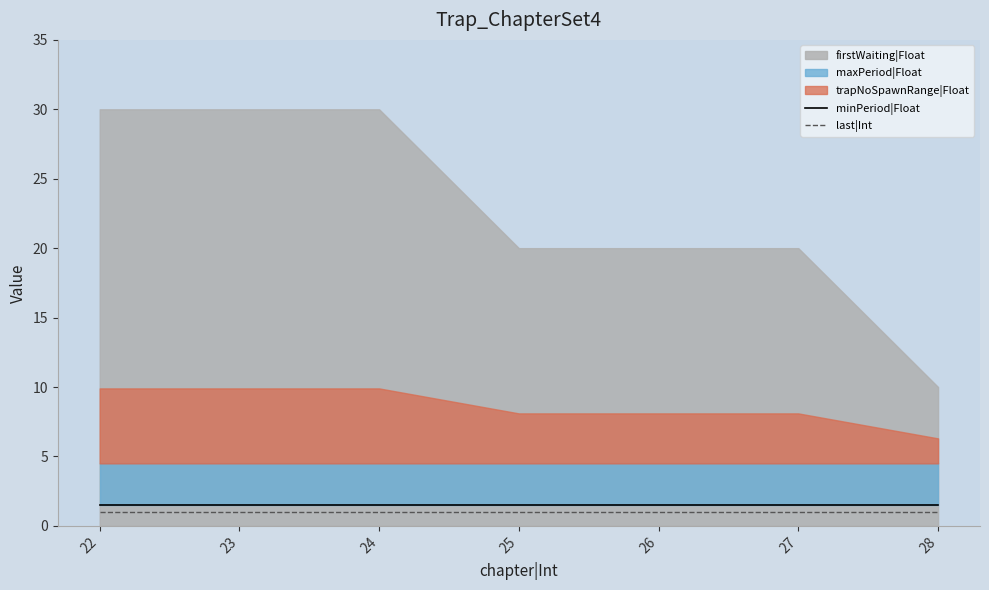

True or false: minPeriod|Float and last|Int intersect in this chart.

False